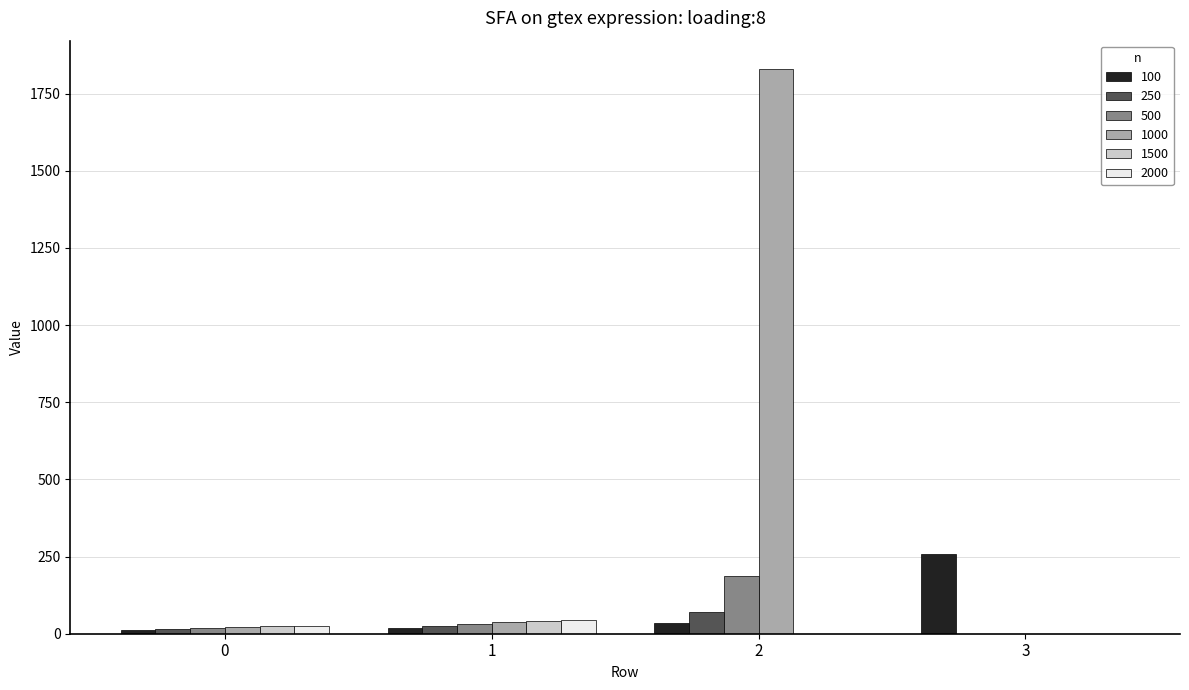

The value of 500 at 2 is 89.7. True or false?

False